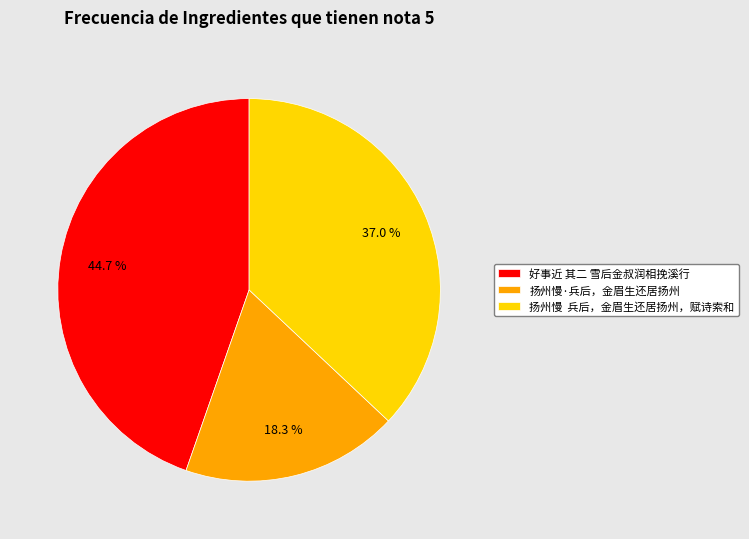

What percentage is NOT represented by 扬州慢 兵后，金眉生还居扬州，赋诗索和?

63.0%